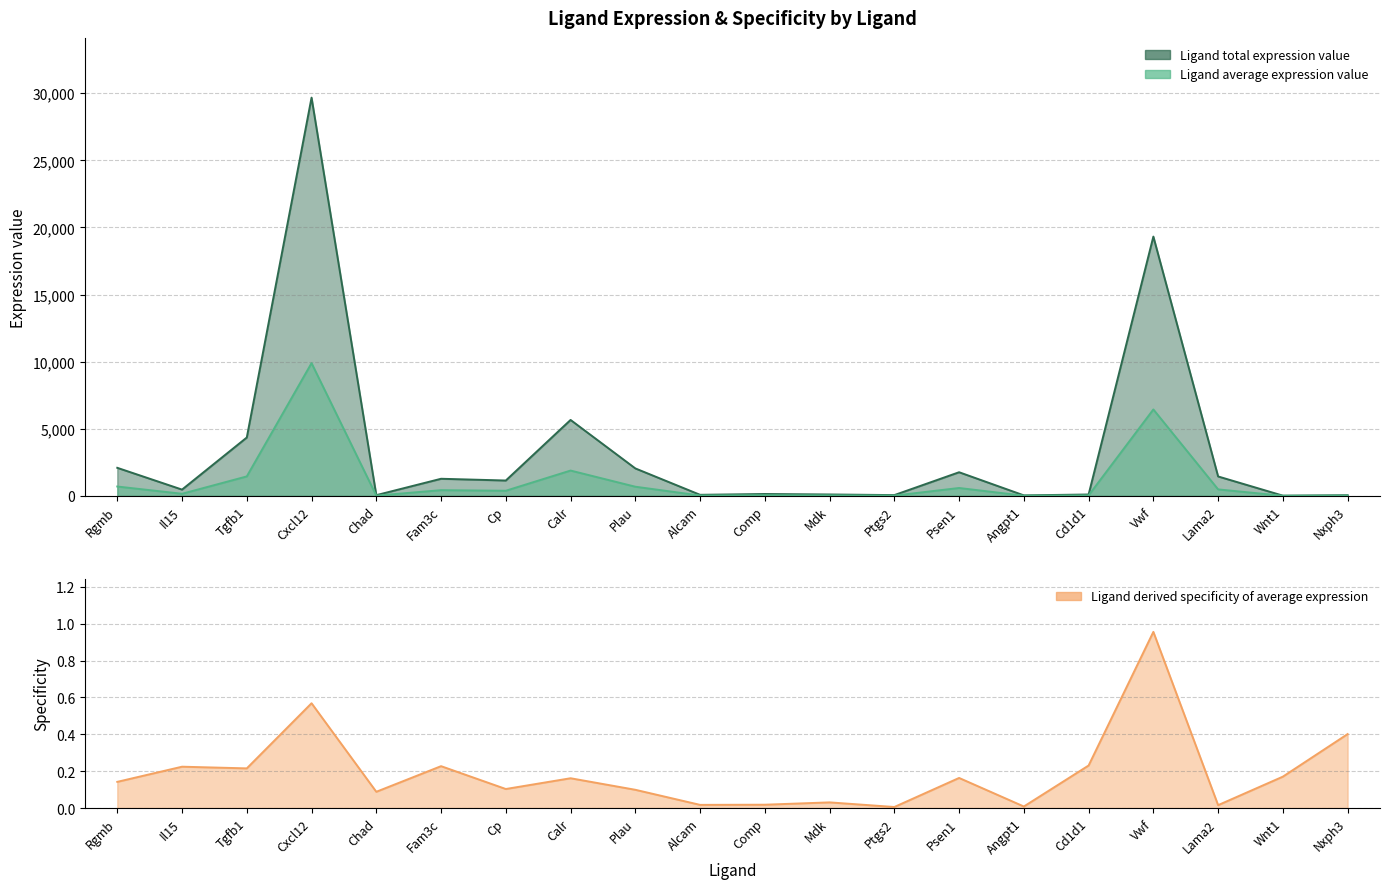

Which series has the widest spread of values?

Ligand average expression value